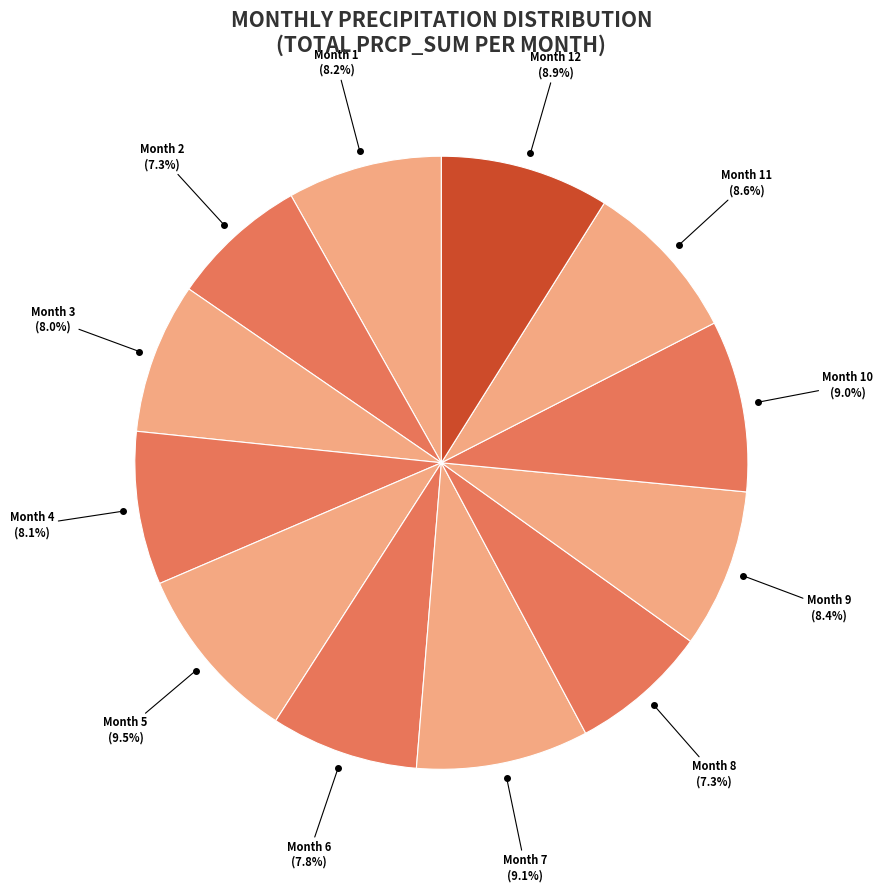

To the nearest percent, what is the difference between the largest and smallest slice percentages?

2%